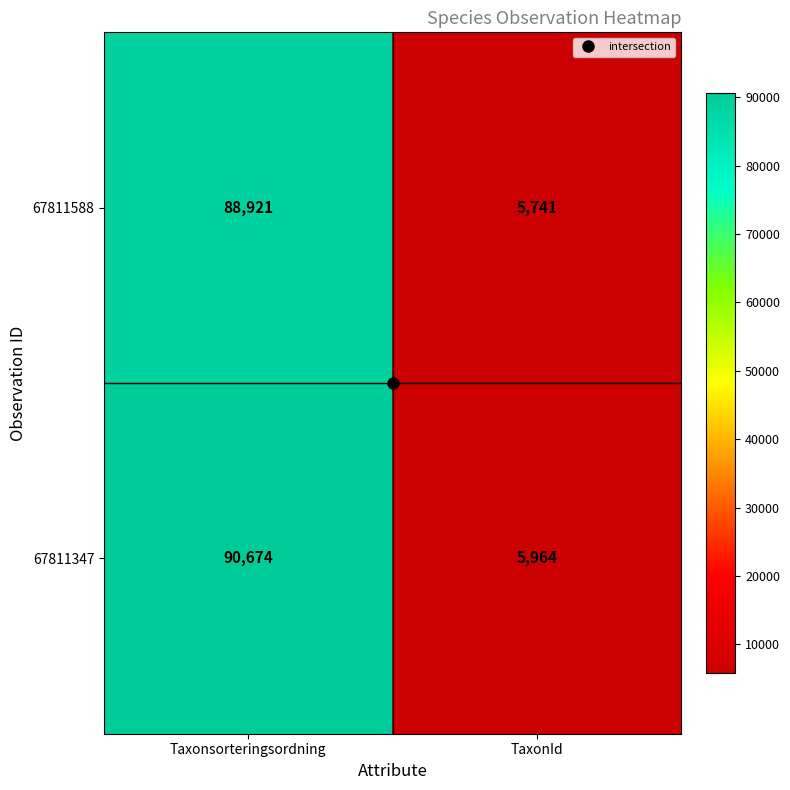

What is the difference between the maximum and minimum values in the 67811347 series?

84710